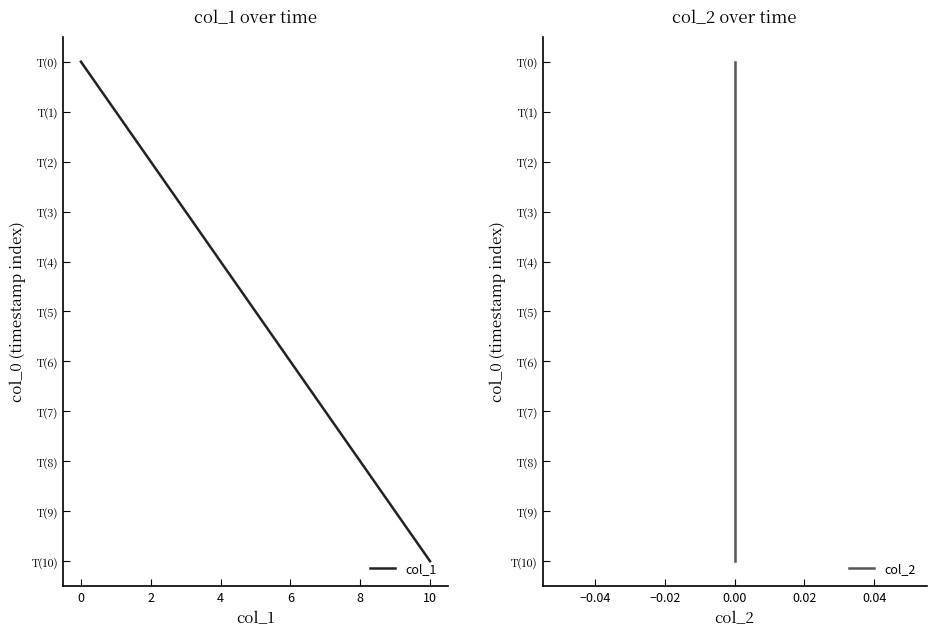

True or false: col_1 and col_2 cross at least once.

False